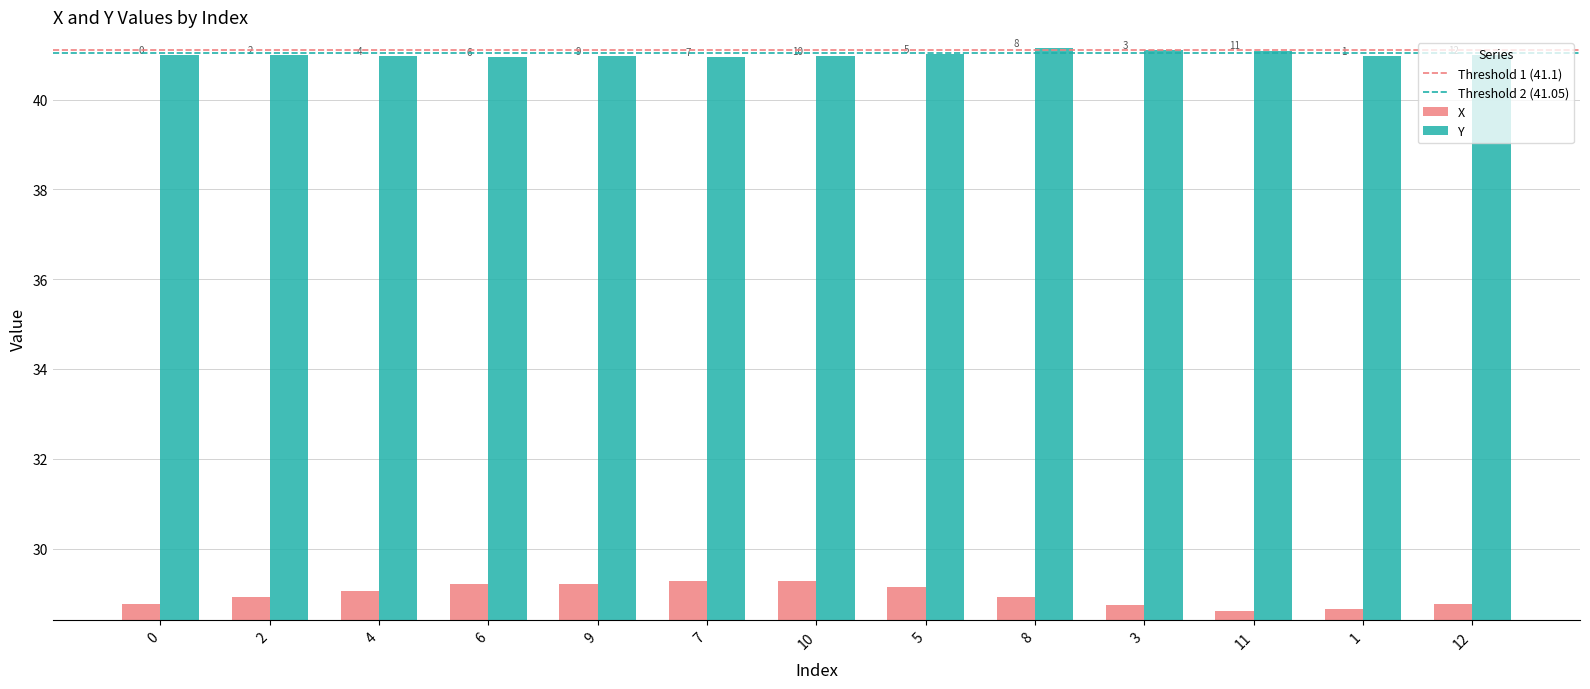

List the series in order of their peak value, highest first.

Y, X